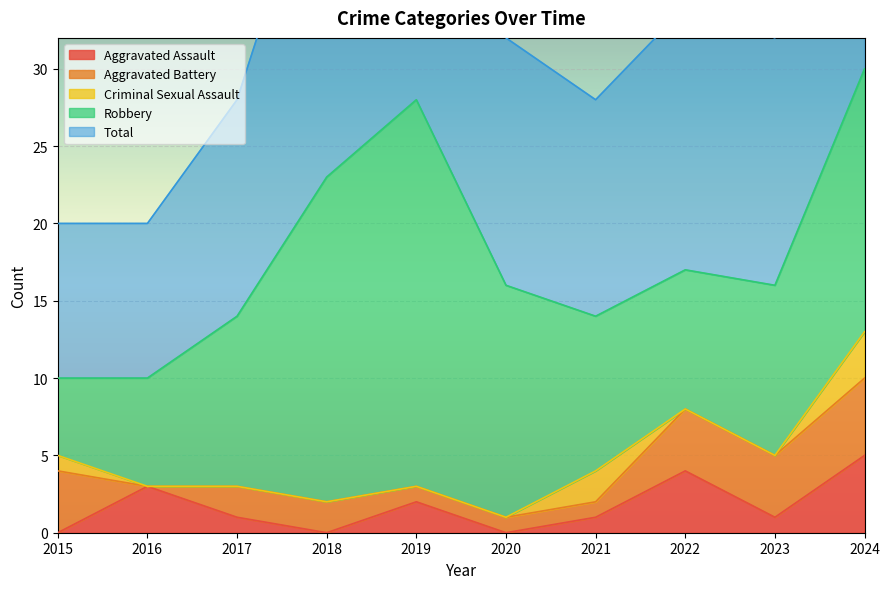

True or false: Aggravated Battery and Criminal Sexual Assault cross at least once.

True